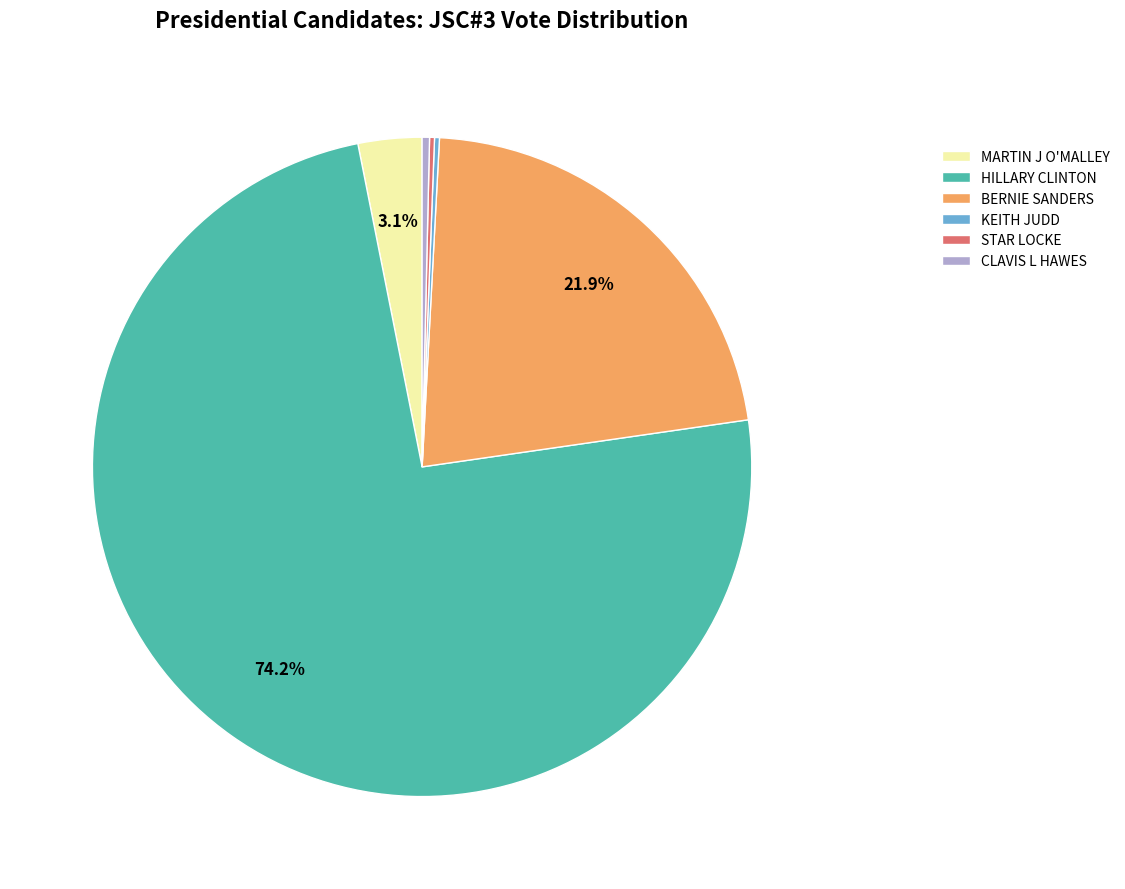

Which category has the biggest portion of the pie?

HILLARY CLINTON